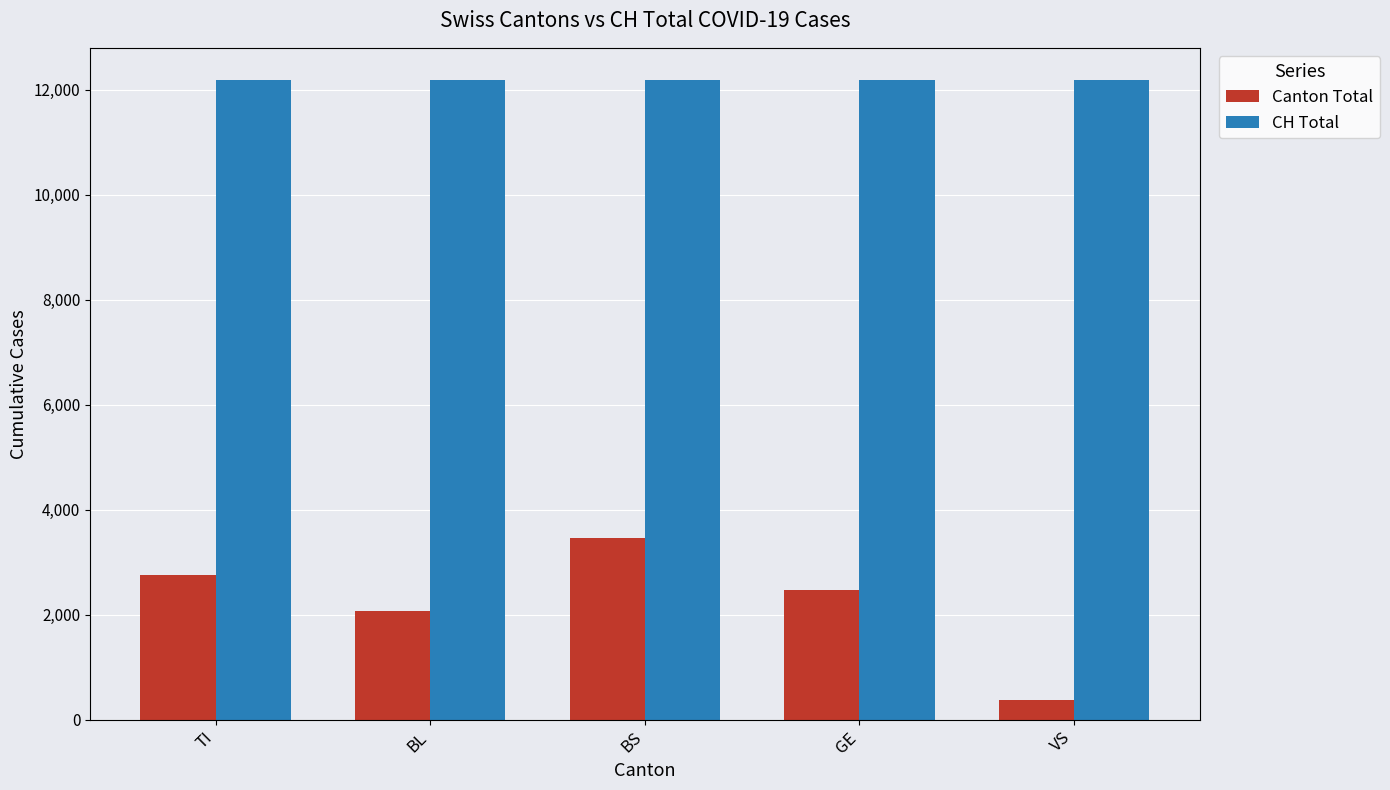

What is the value of the Canton Total bar at the 4th from the left?

2479